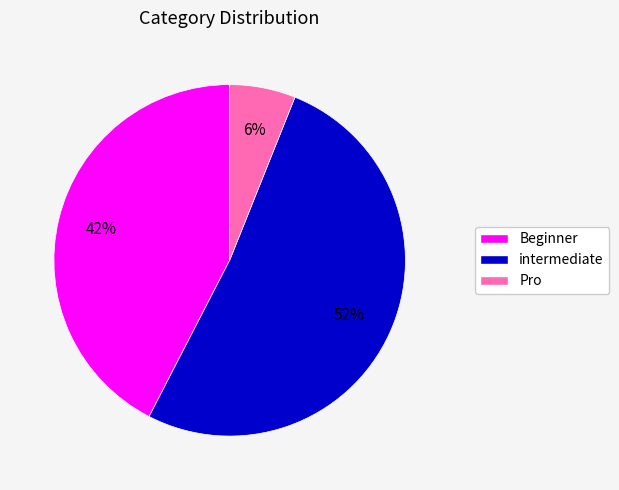

Is Beginner the majority of the pie?

No